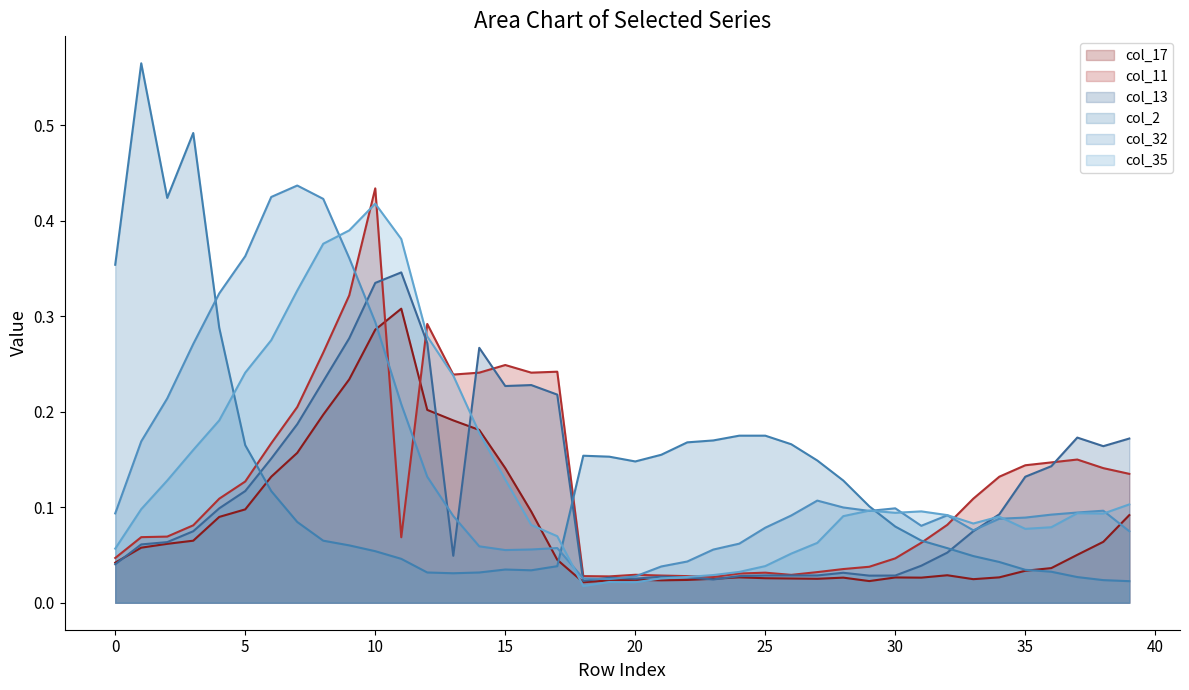

At which category is the sum across all series the highest?

10